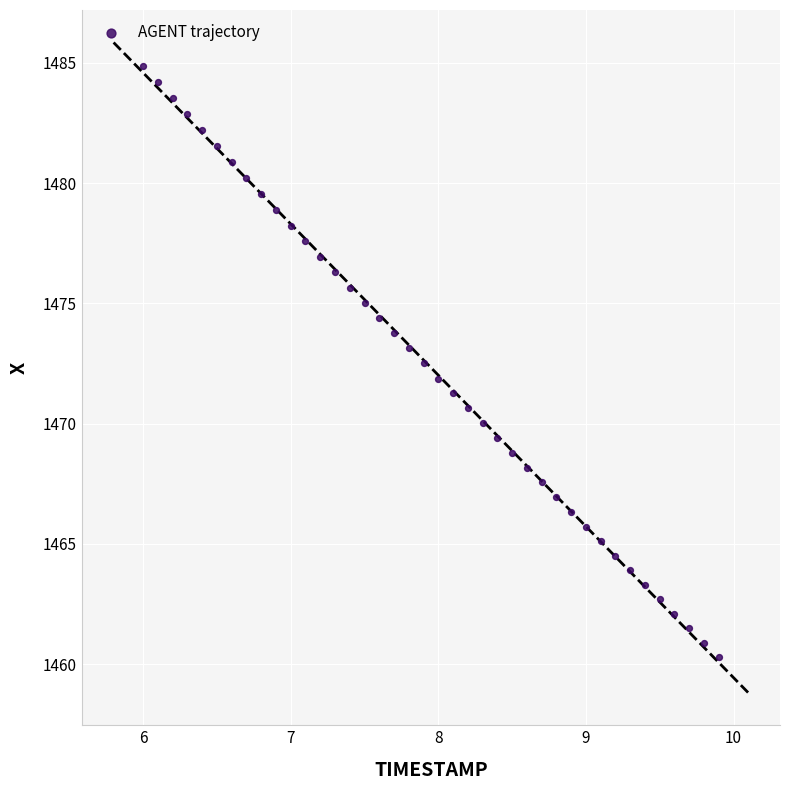

What is the range of Y values (max minus min)?

24.6